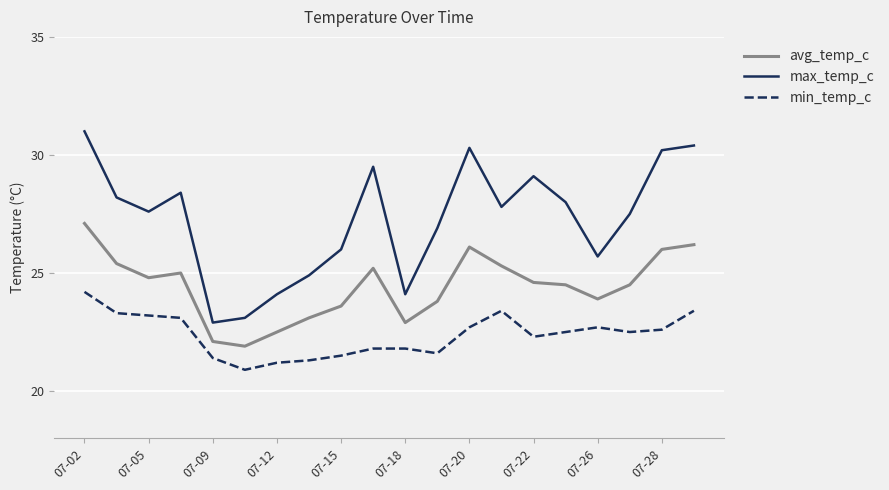

List the series in order of their overall mean, lowest first.

min_temp_c, avg_temp_c, max_temp_c